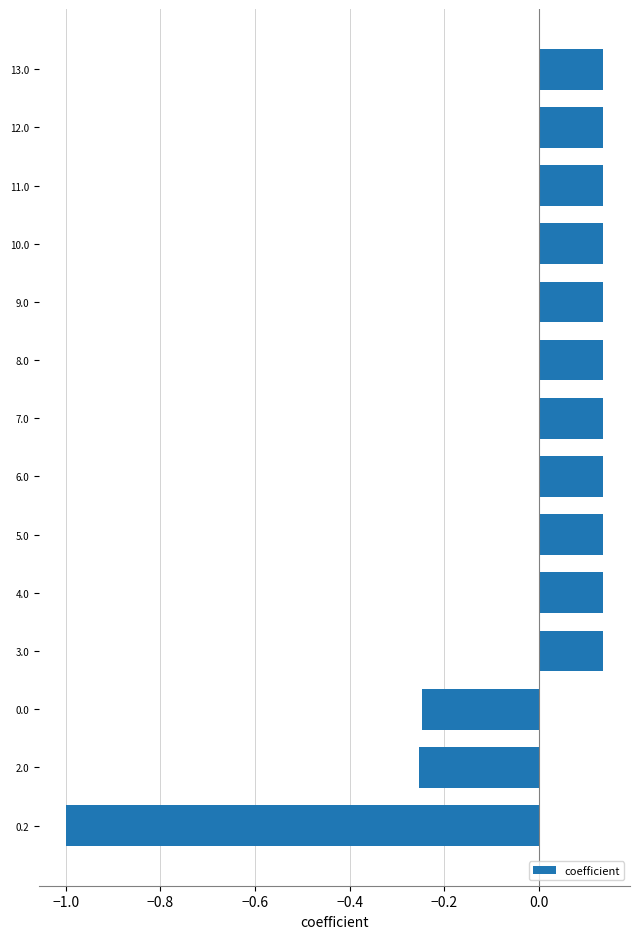

How many negative values are there?

3